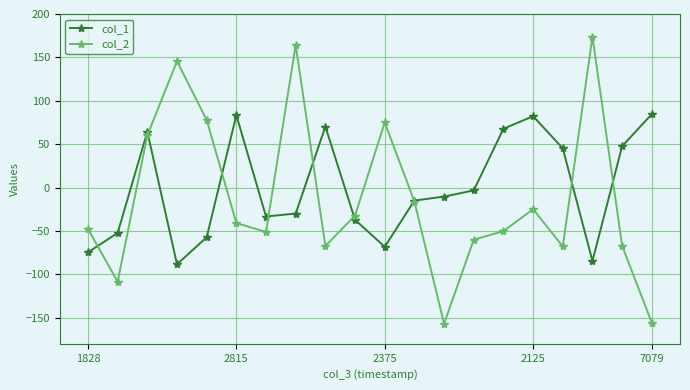

What is the maximum value shown in the chart?

173.8